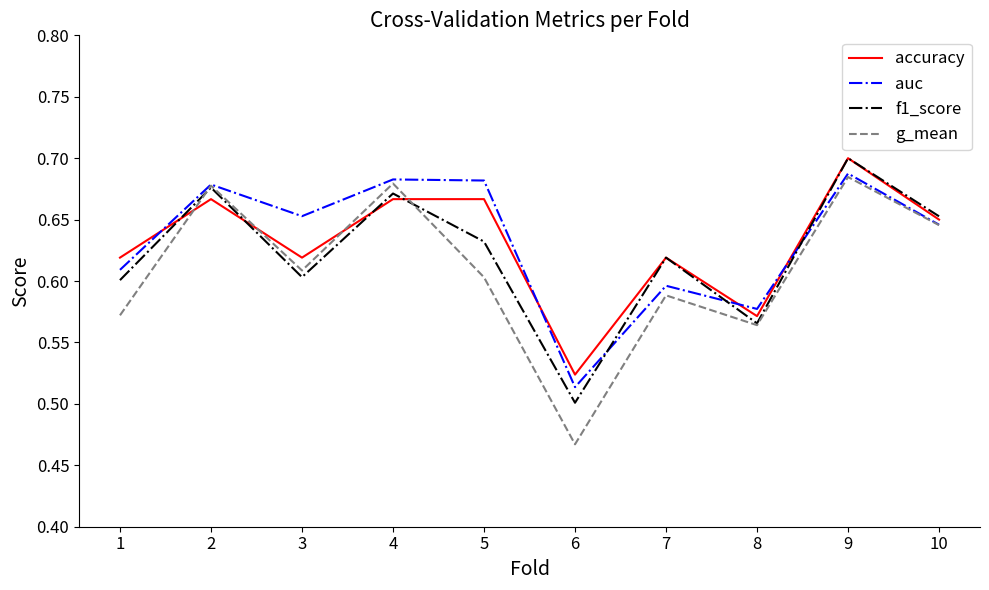

True or false: g_mean and accuracy cross at least once.

True